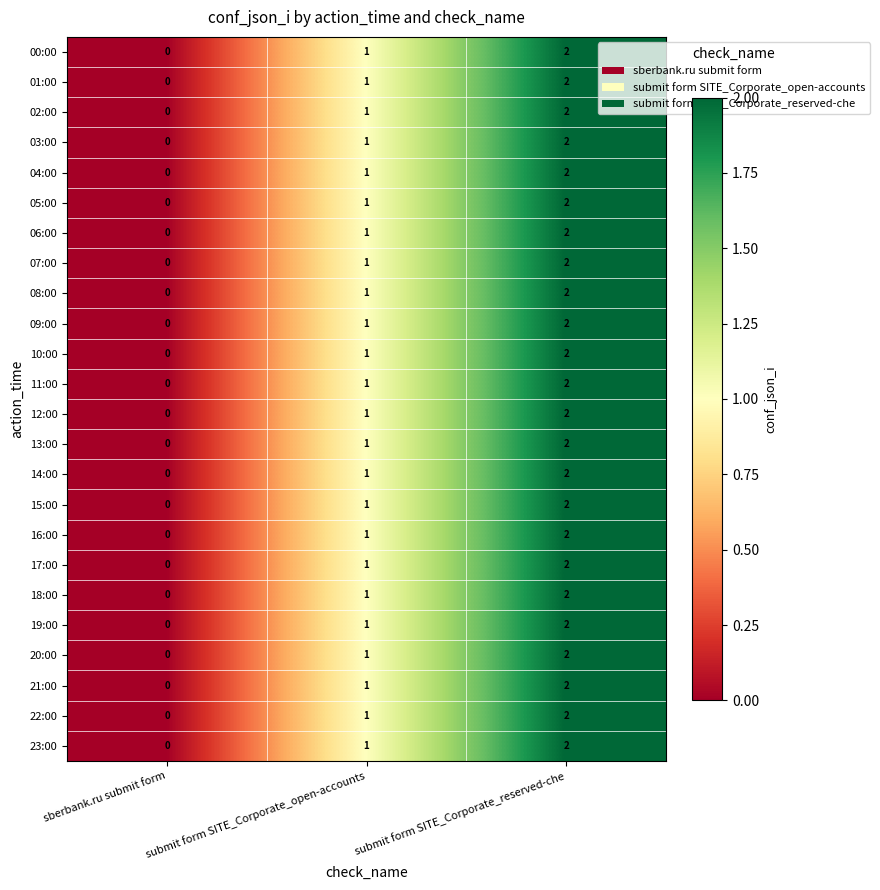

What is the sum of all 05:00 values?

3